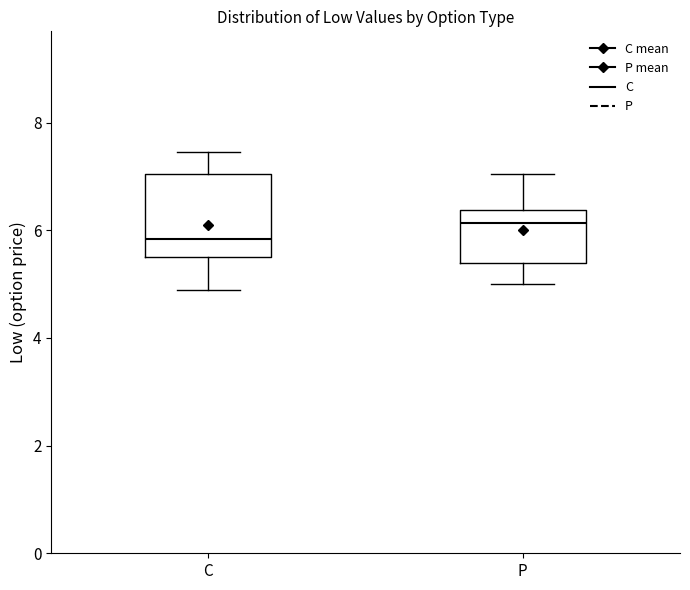

Which box has the lowest median line?

C